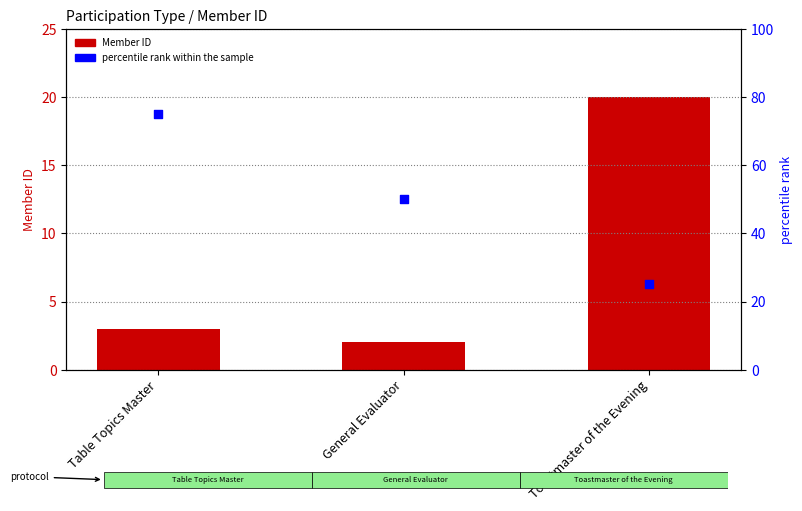

Which series has the largest total across all categories?

percentile rank within the sample